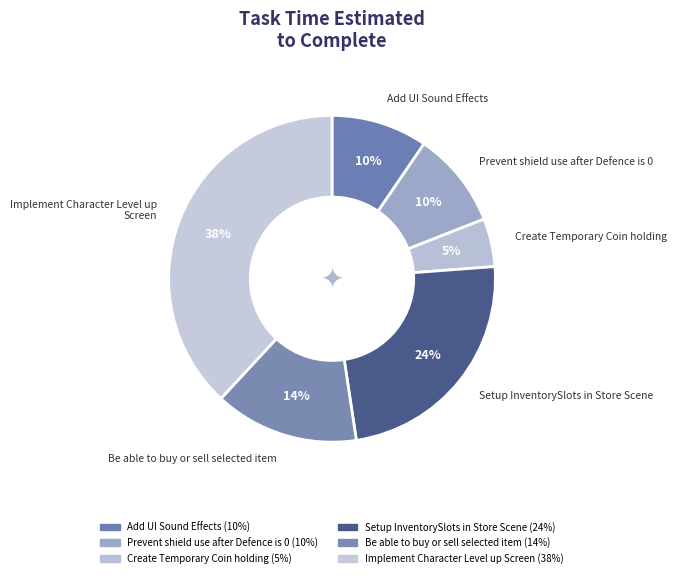

How many slices are in this pie chart?

6